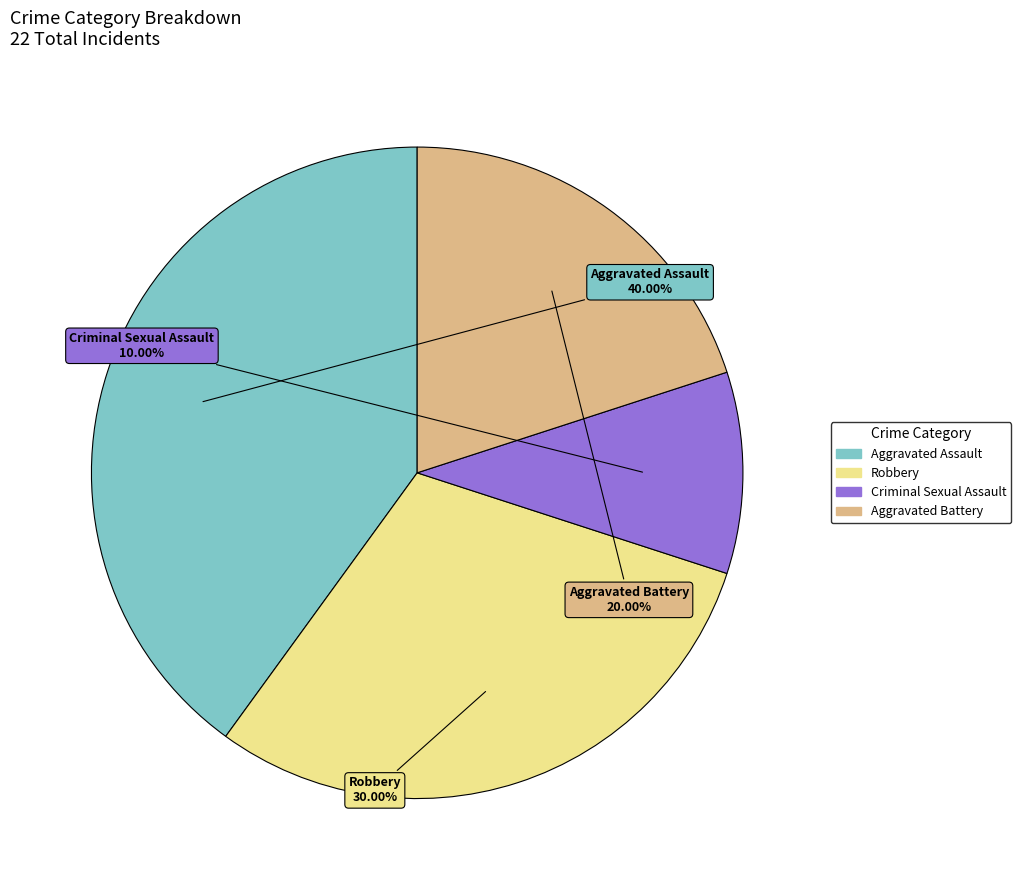

Combined, what portion of the pie is Aggravated Assault and Aggravated Battery?

60.0%